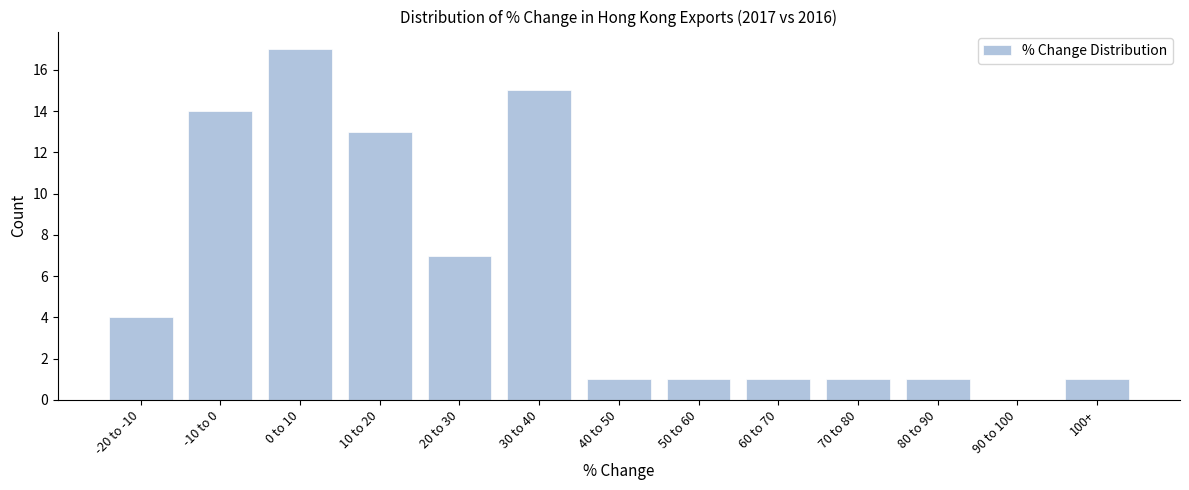

Reading left to right, what are all the values shown in this chart?

-20 to -10=4	-10 to 0=14	0 to 10=17	10 to 20=13	20 to 30=7	30 to 40=15	40 to 50=1	50 to 60=1	60 to 70=1	70 to 80=1	80 to 90=1	90 to 100=0	100+=1